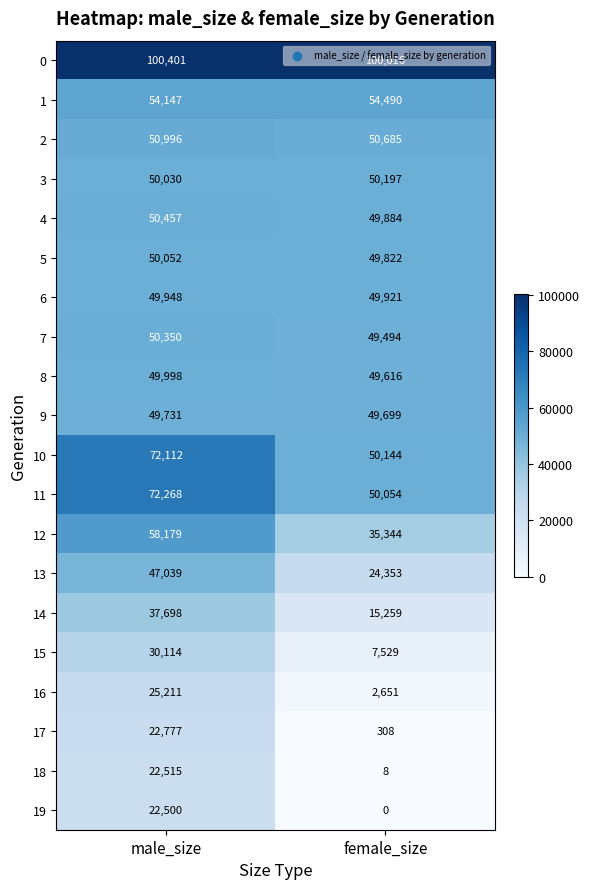

What is the difference between the maximum and minimum values in the 14 series?

22439